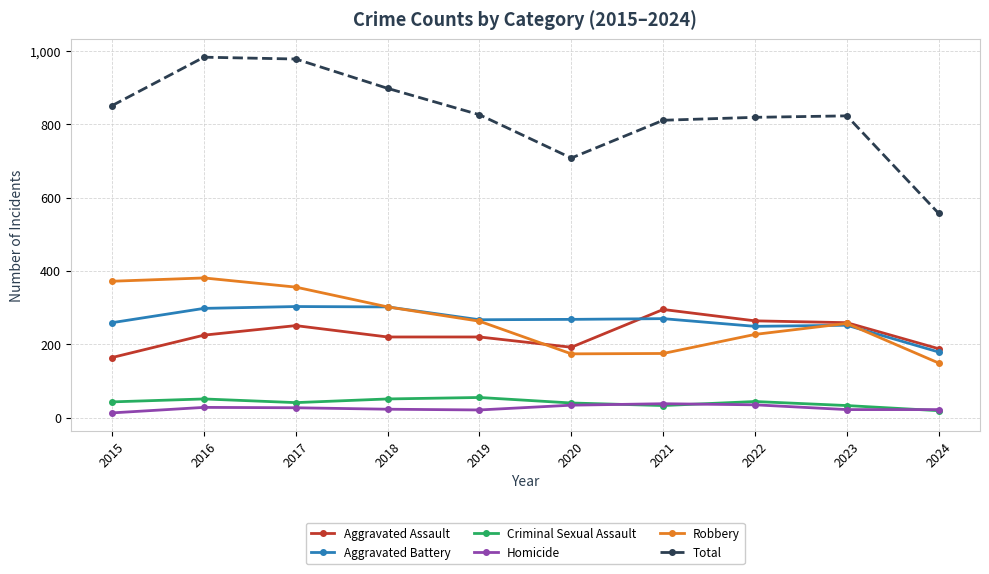

True or false: Homicide and Aggravated Battery cross at least once.

False